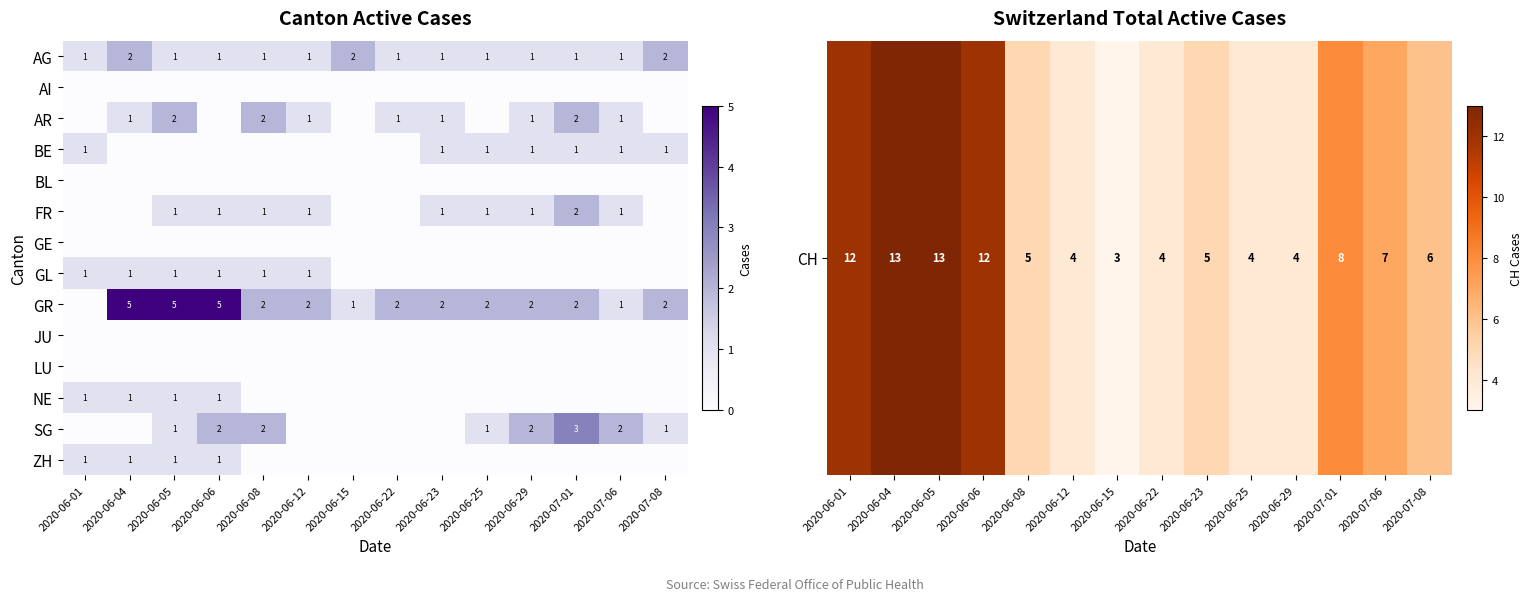

At how many categories does at least one series exceed 2?

14